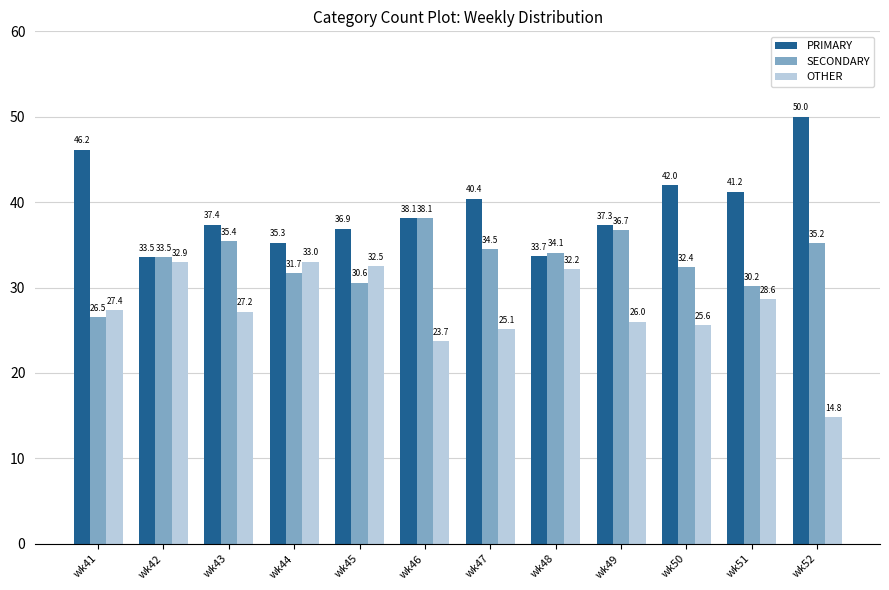

What is the minimum value shown in the chart?

14.8